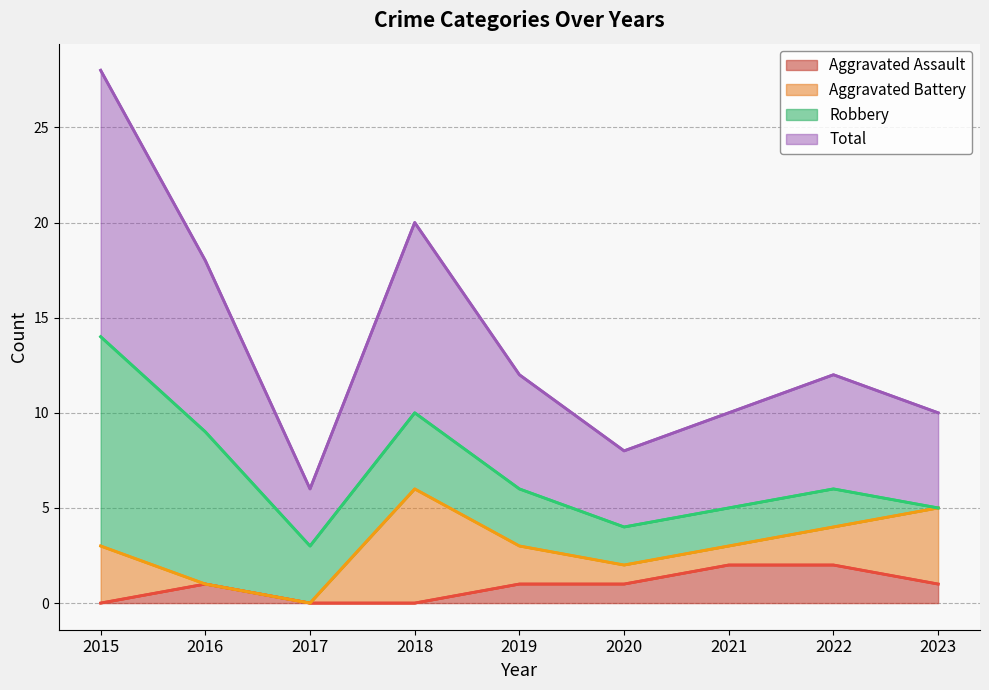

Which series has the widest spread of values?

Total